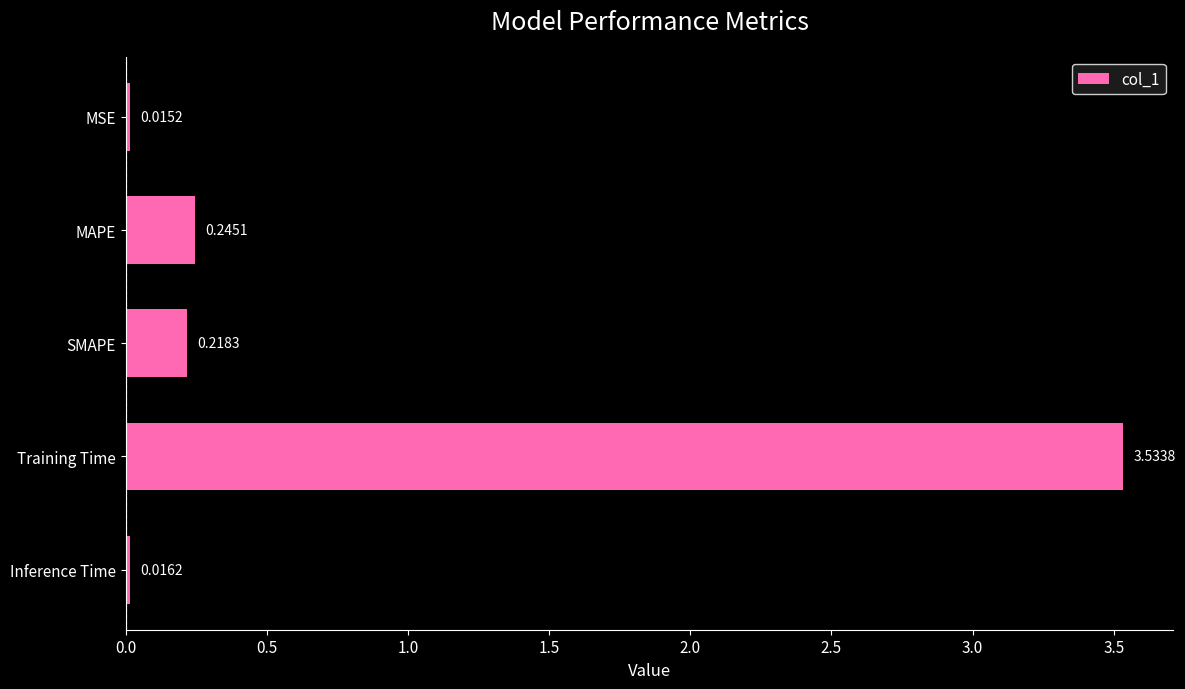

What is the average value?

0.8